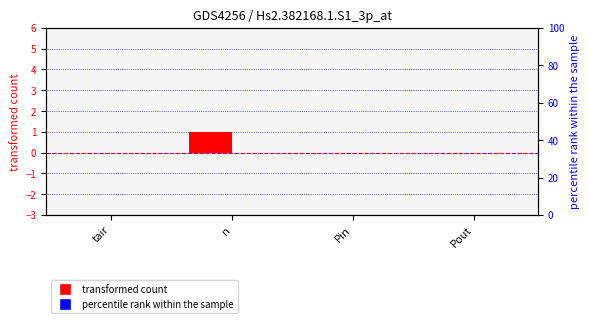

What are all the series names shown in the legend?

transformed count, percentile rank within the sample